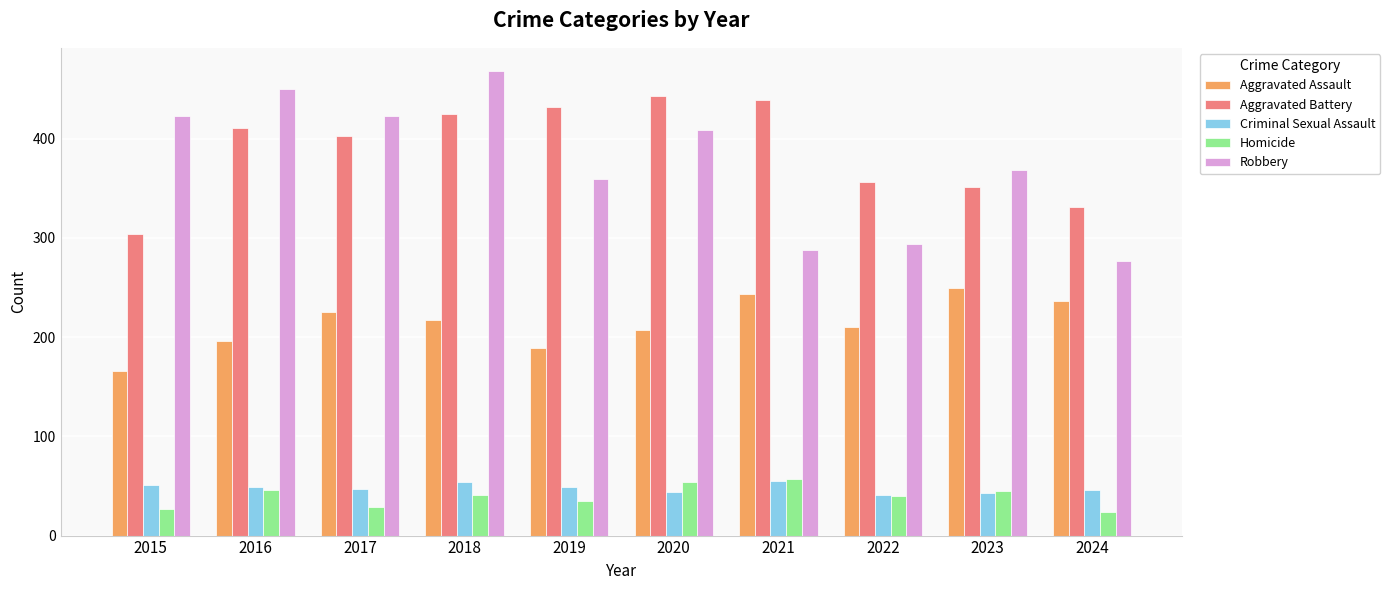

What is the value of the Aggravated Battery bar at the 3rd from the left?

403